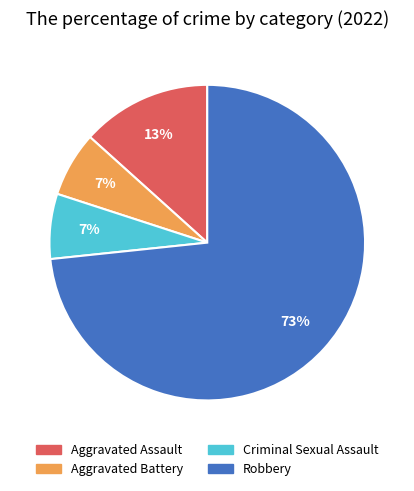

To the nearest percent, what is the average slice percentage?

25%